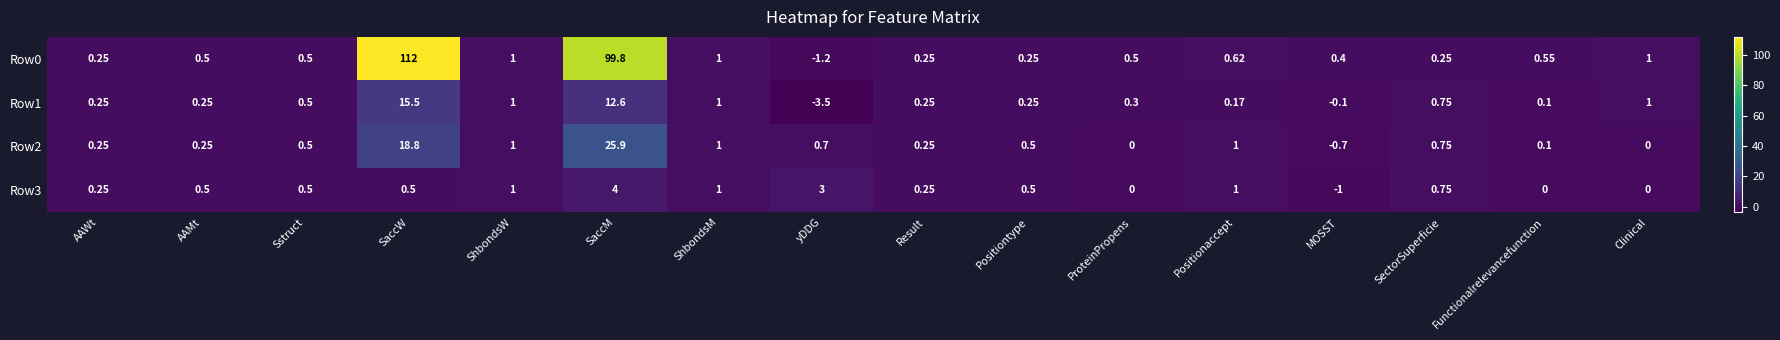

At which label does Row2 first exceed 0?

AAWt